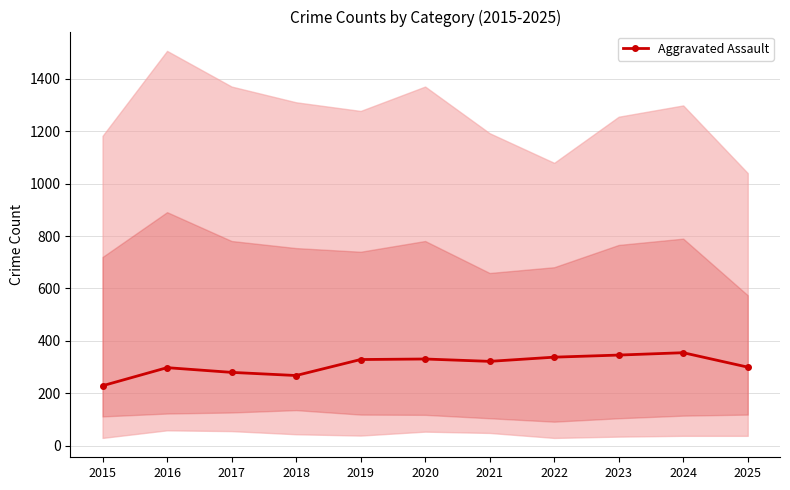

How many lines are shown in the chart?

1